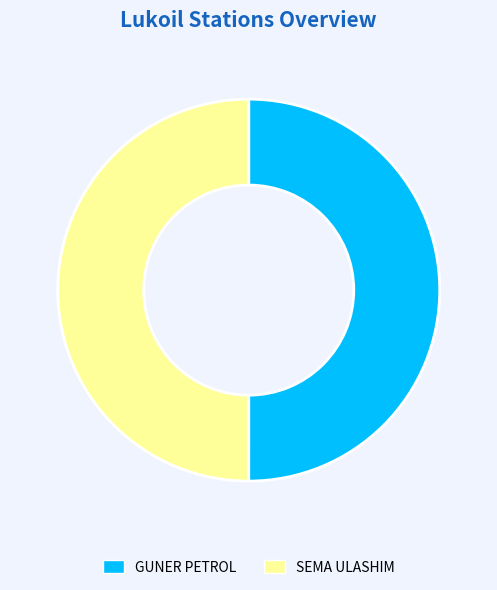

The GUNER PETROL slice represents 40% of the pie. True or false?

False